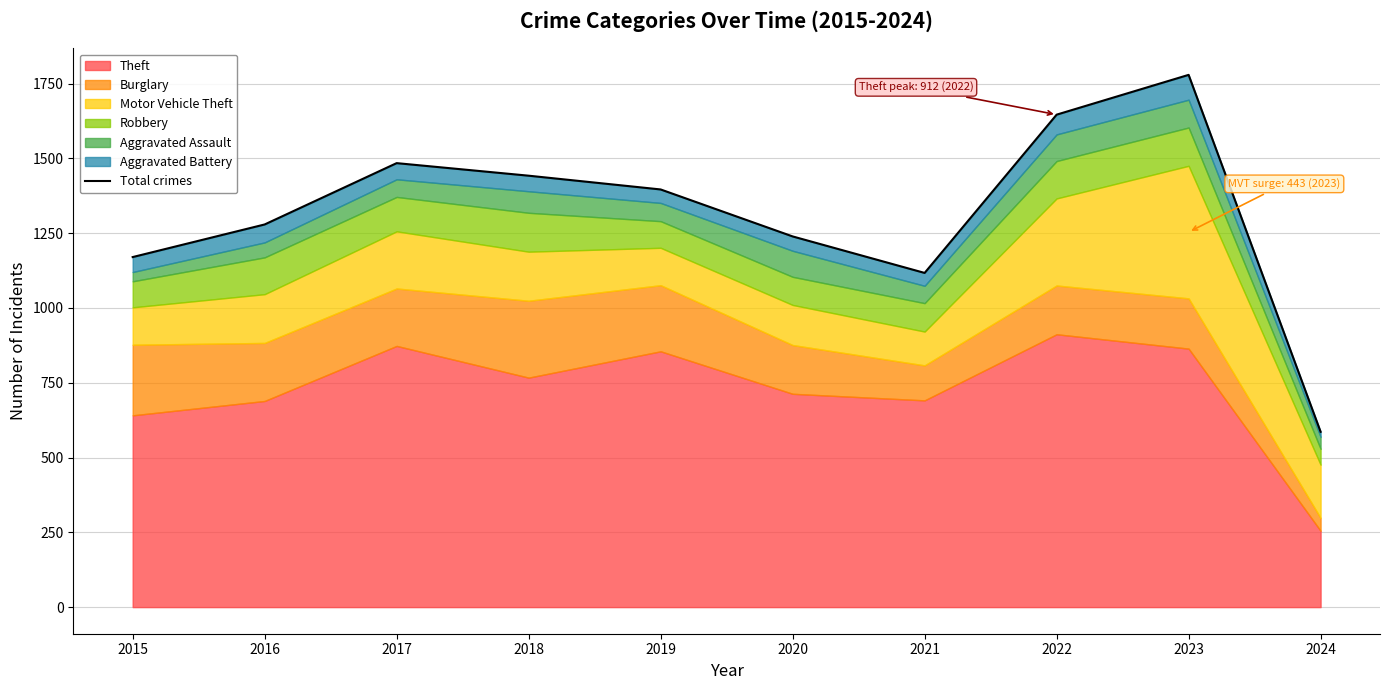

Reading left to right, what are all the values shown in this chart?

1170	1279	1484	1442	1396	1239	1117	1646	1779	586